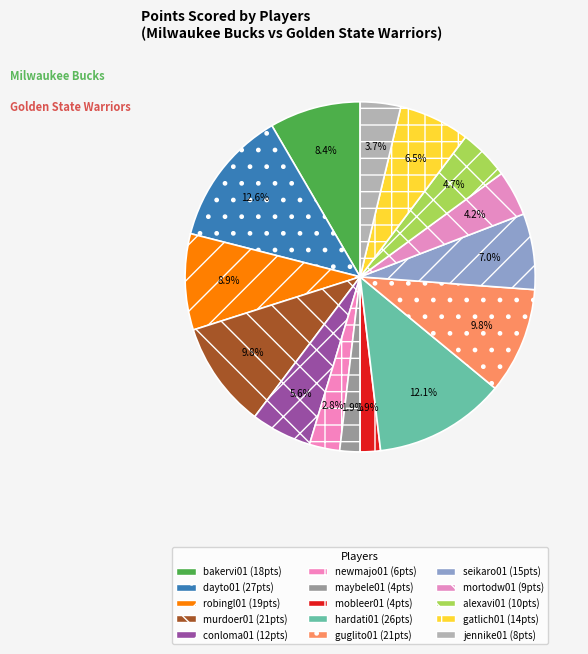

To the nearest percent, what portion does seikaro01 represent?

7%